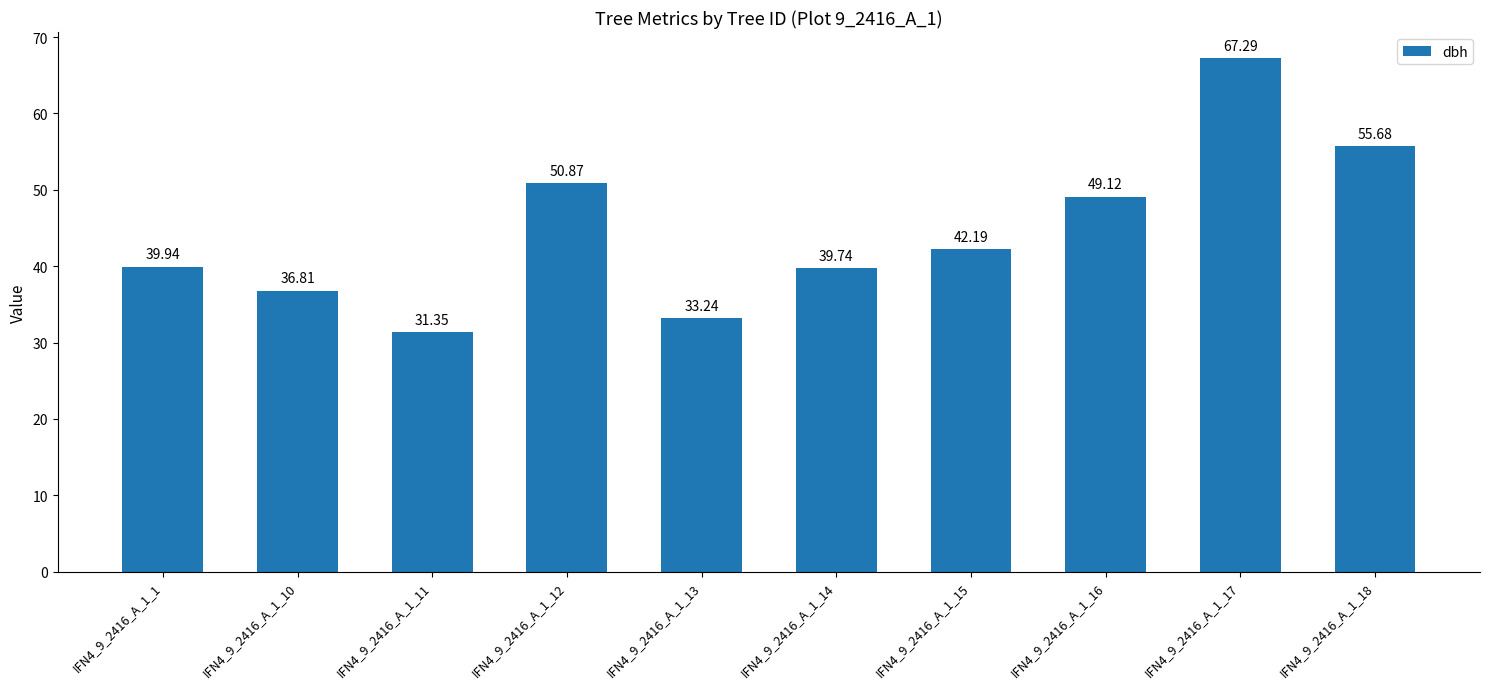

What is the ratio of the value at IFN4_9_2416_A_1_15 to the value at IFN4_9_2416_A_1_1?

1.1